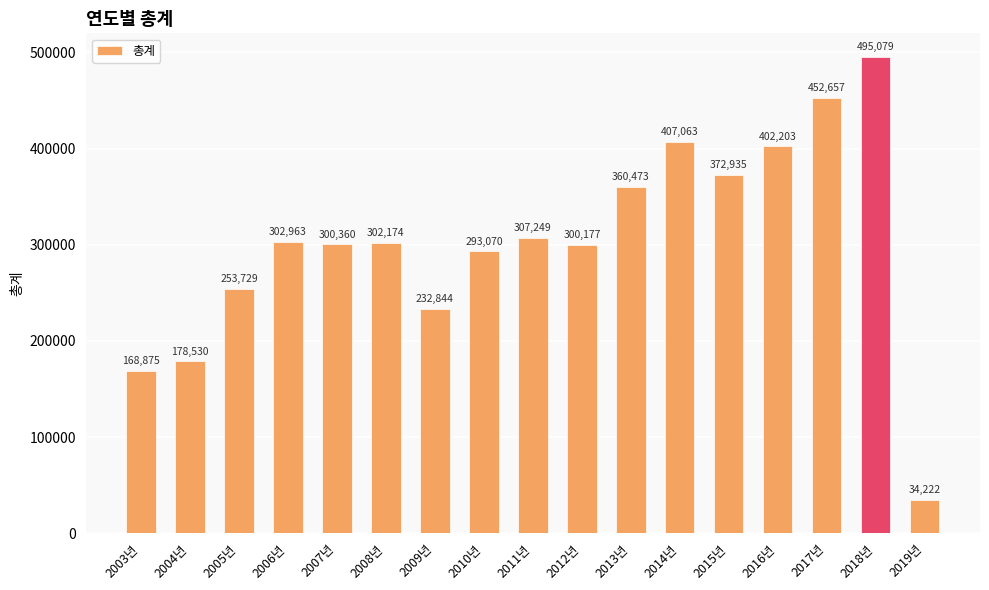

At which label does the data first exceed 302174?

2006년